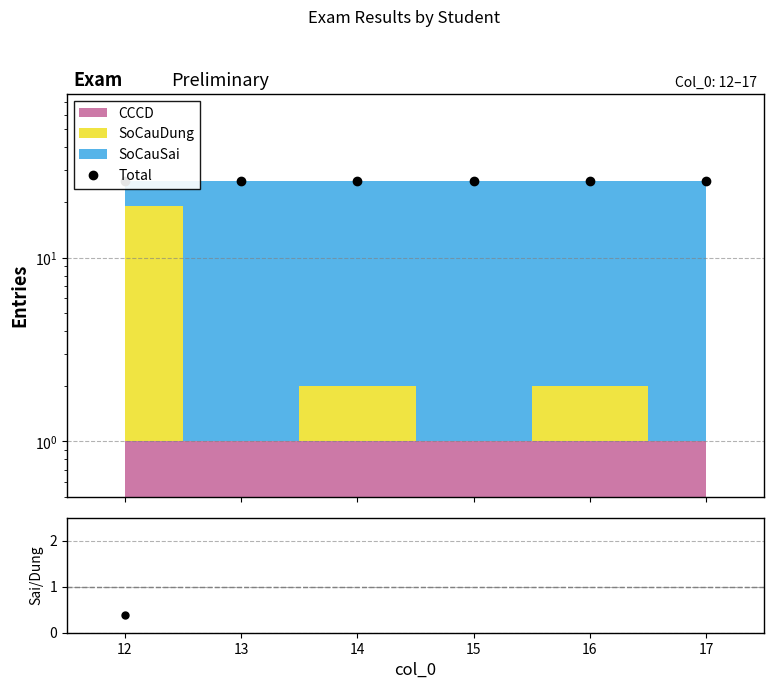

The value of Total at 13 is 26.0. True or false?

True